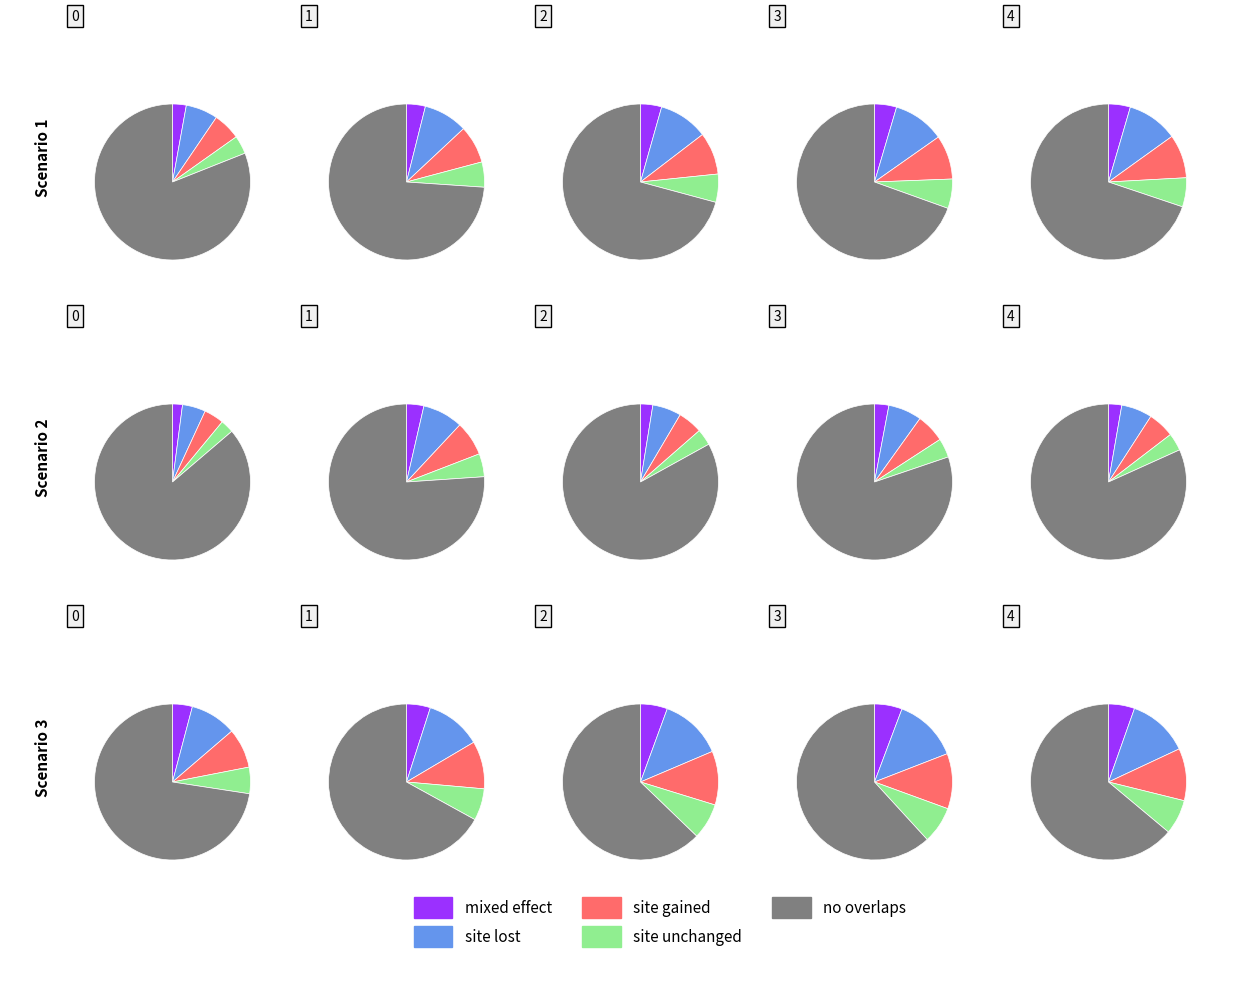

How many slices are in this pie chart?

5